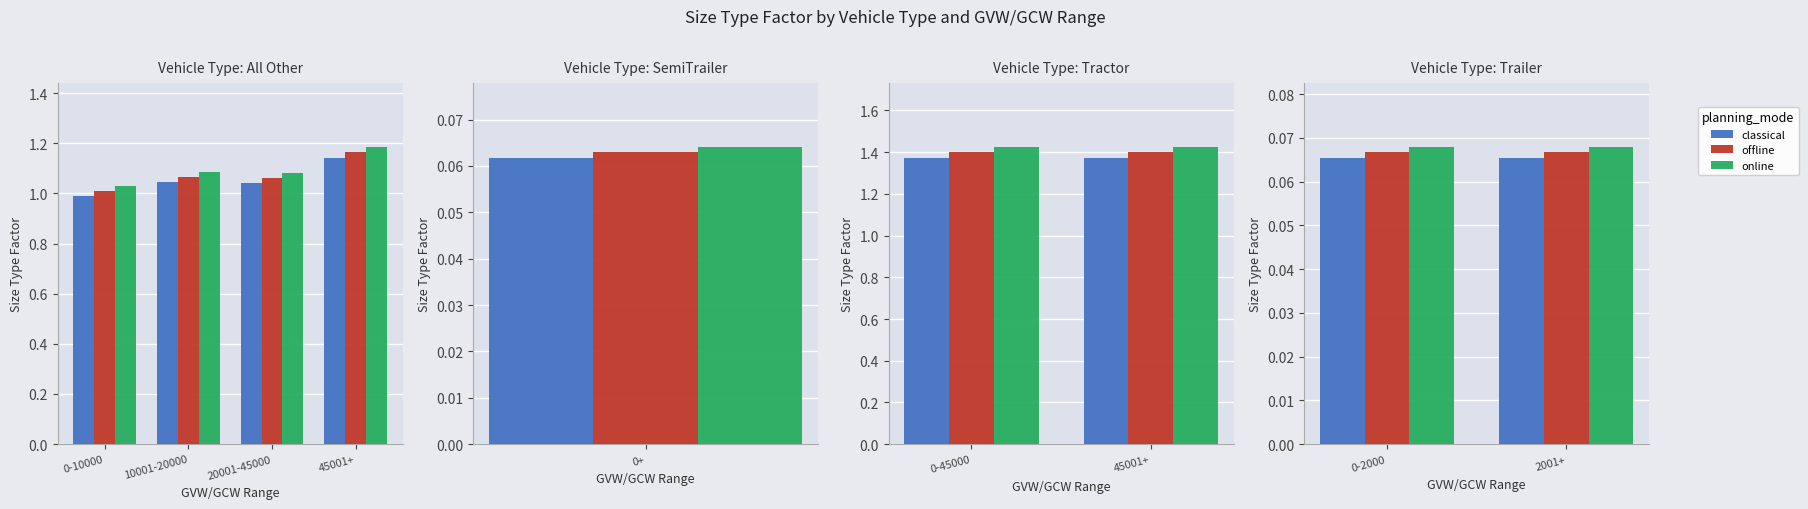

Which series has the largest total across all categories?

online